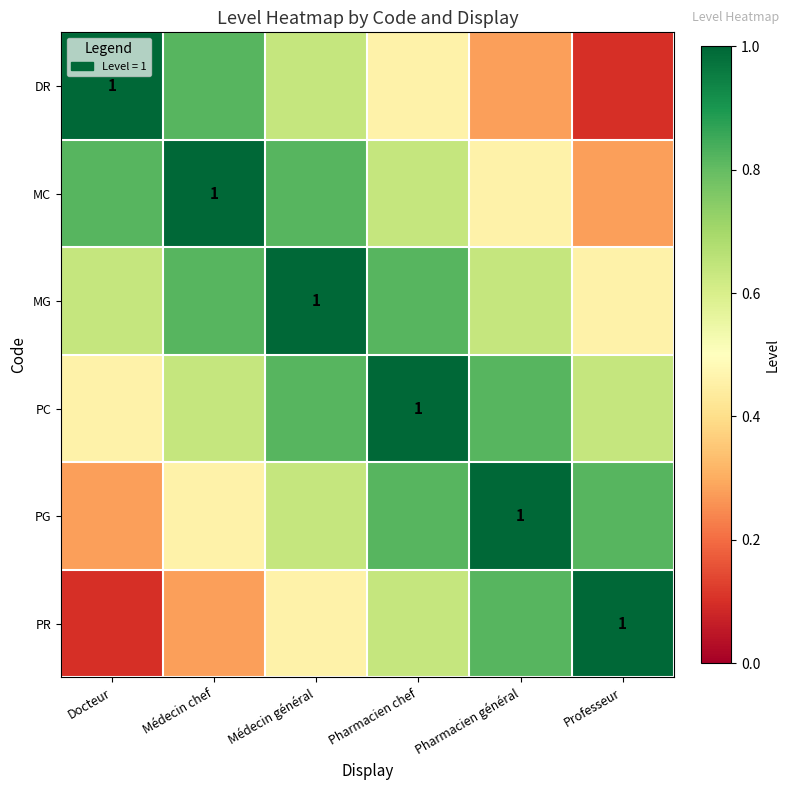

True or false: PR has a value of 0.8 at Pharmacien général.

True